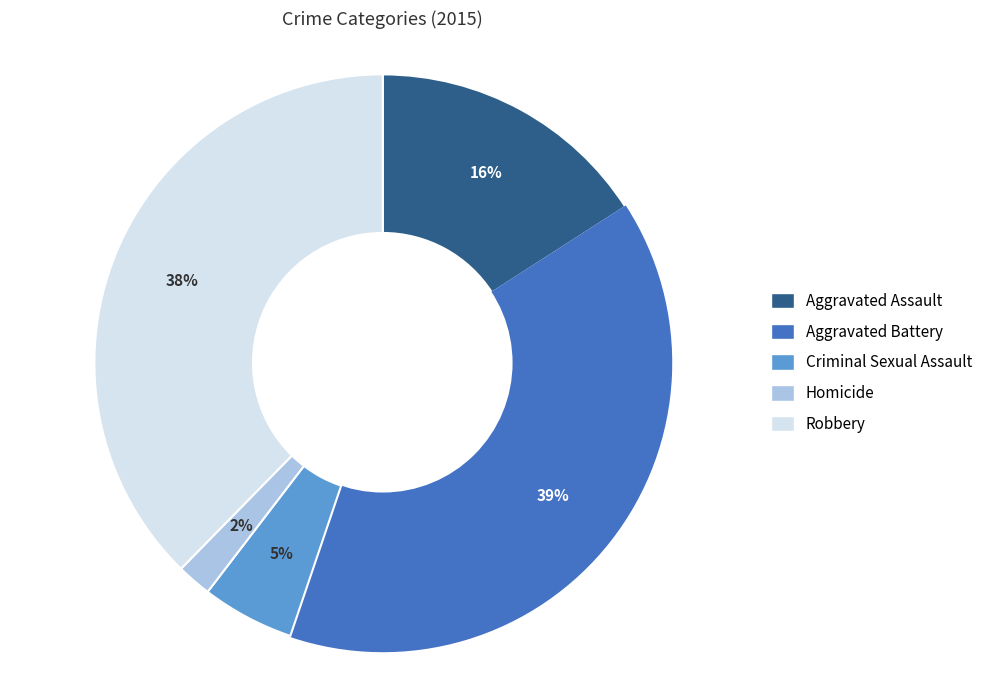

What is the largest slice in the pie chart?

Aggravated Battery